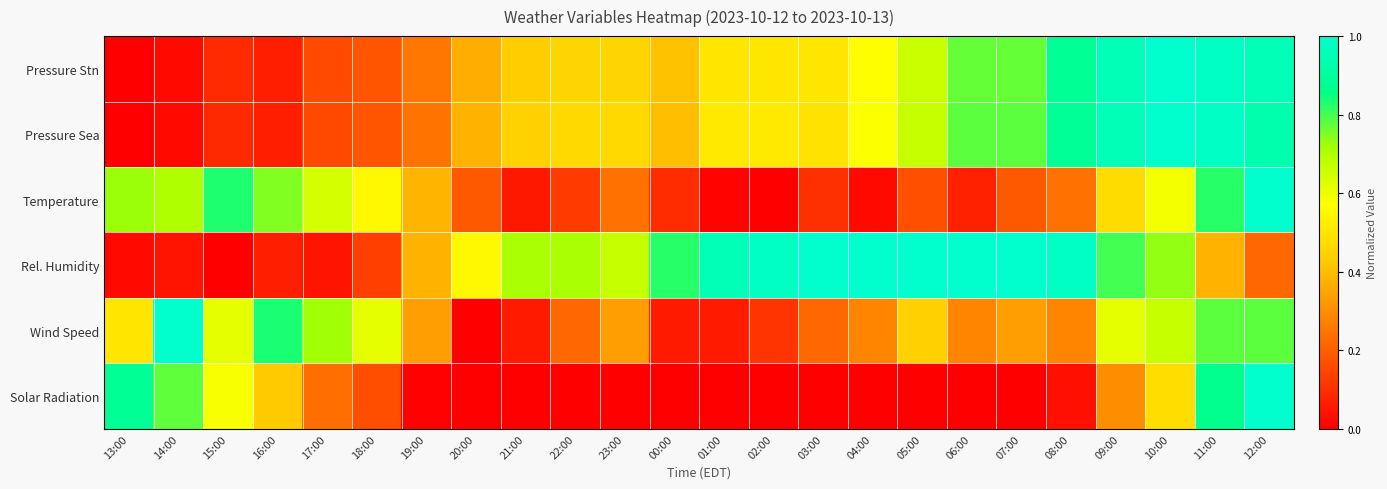

What is the difference between the highest and lowest values at 01:00?

1.0